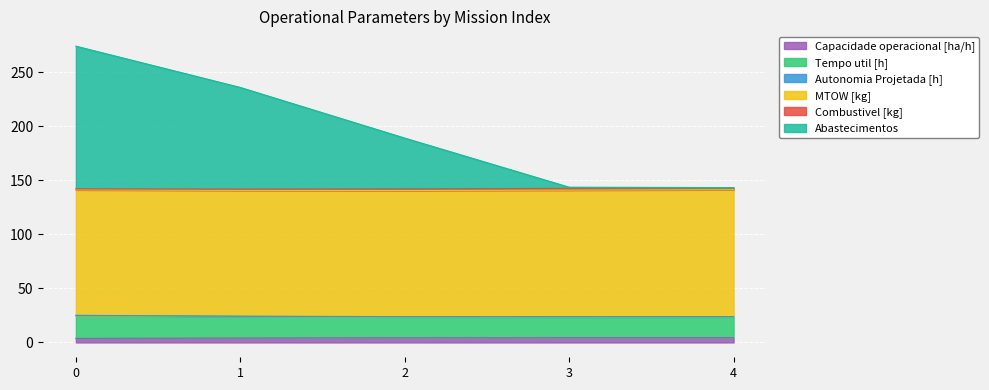

Does the chart display data point markers on the line(s)?

No